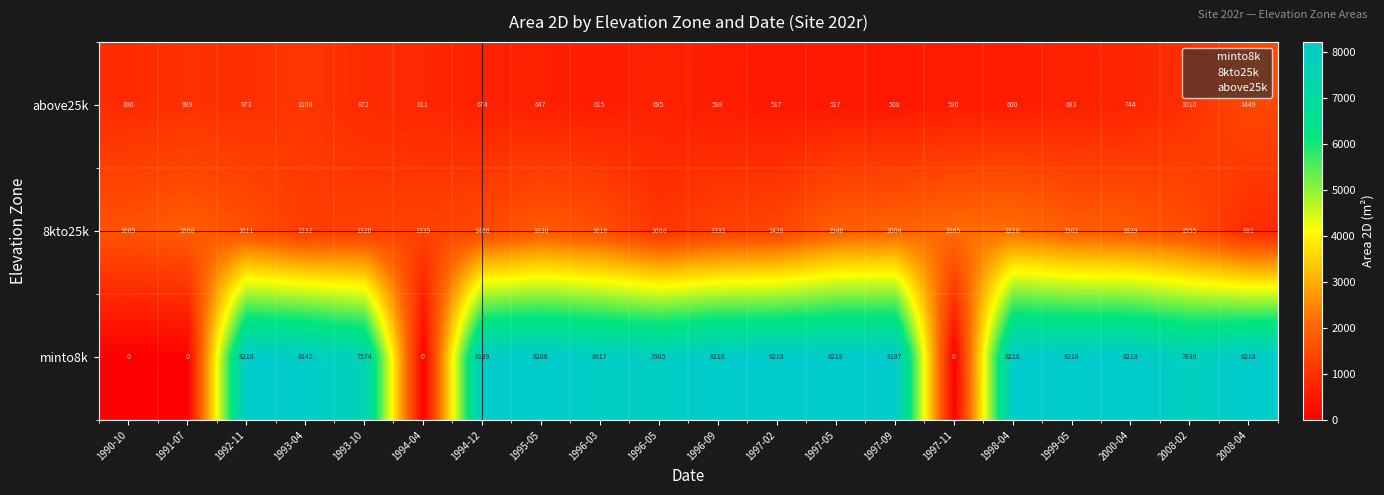

What is the difference between the second highest and second lowest values in the 8kto25k series?

1077